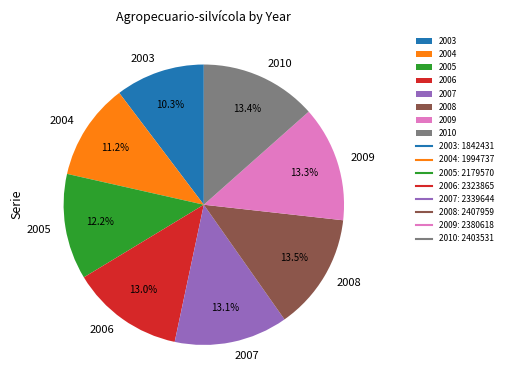

What is the ratio of the value at 2005 to the value at 2009?

0.9